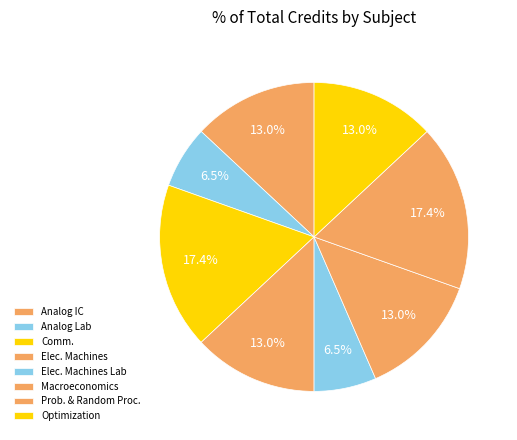

To the nearest percent, what is the average slice percentage?

12%